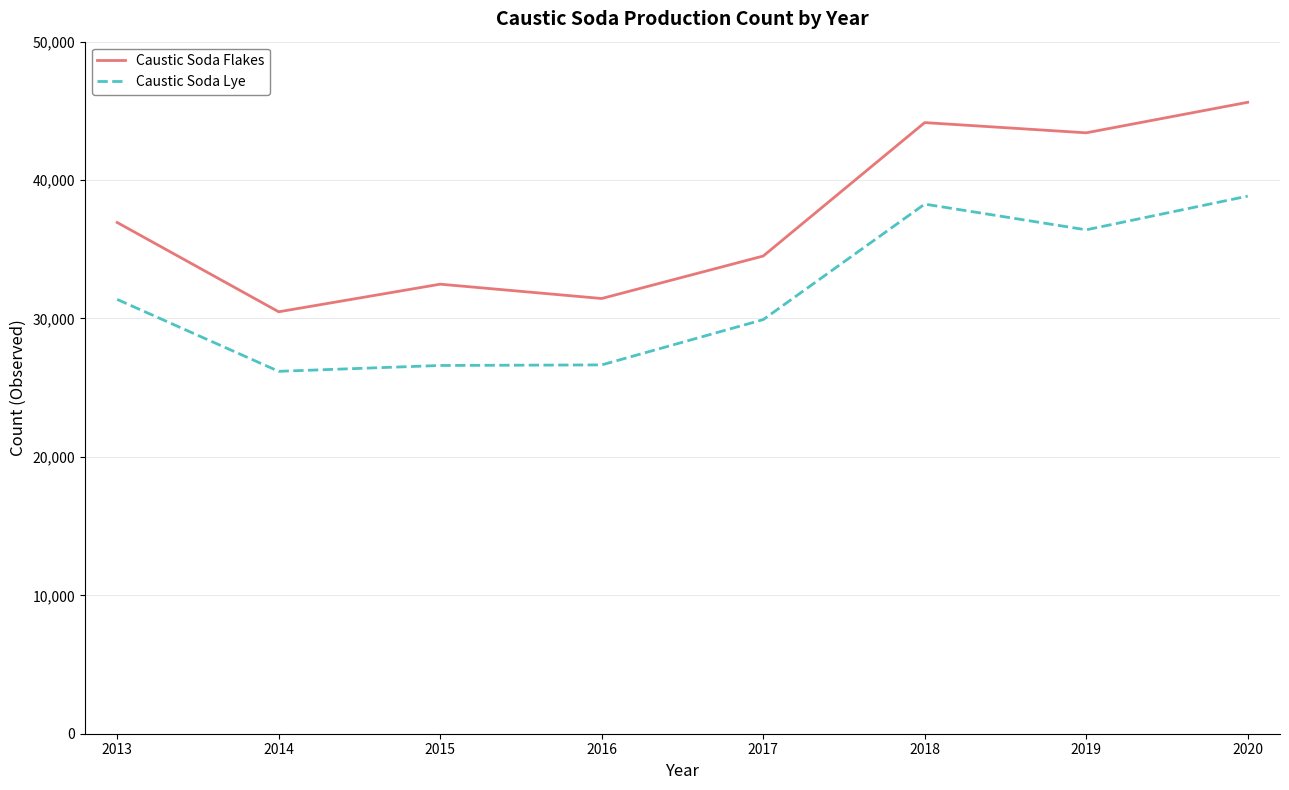

The value of Caustic Soda Flakes at 2013 is 56051.8. True or false?

False